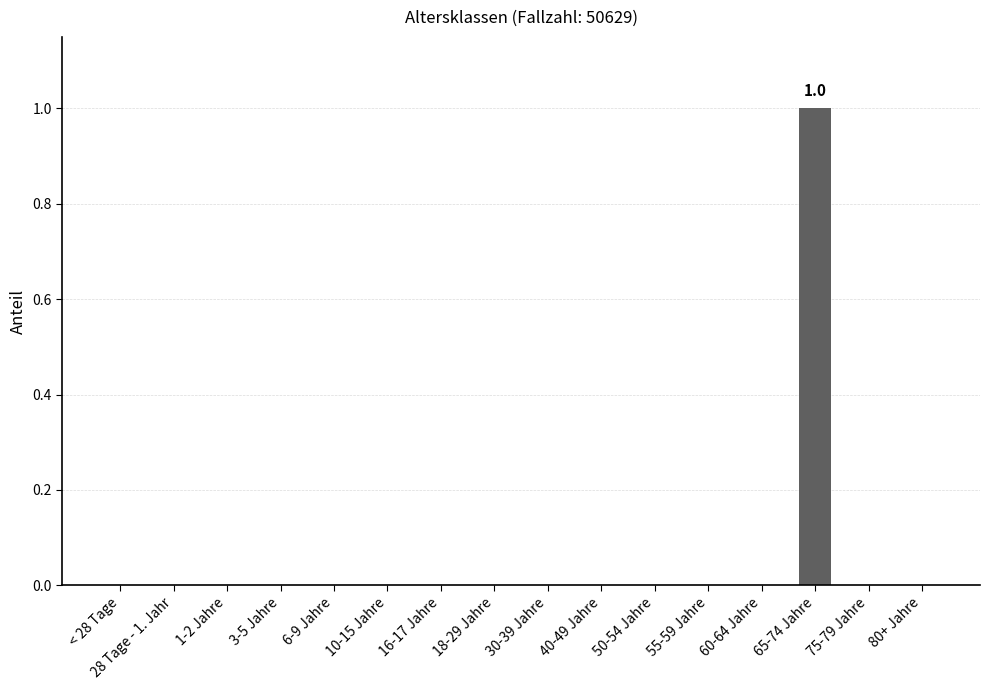

Which category has the highest value across all series?

65-74 Jahre